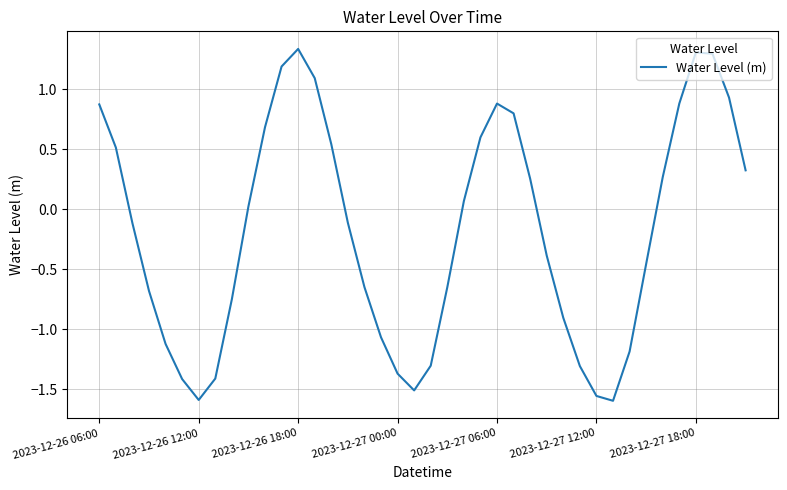

At which label does the data first exceed 0?

2023-12-26 06:00